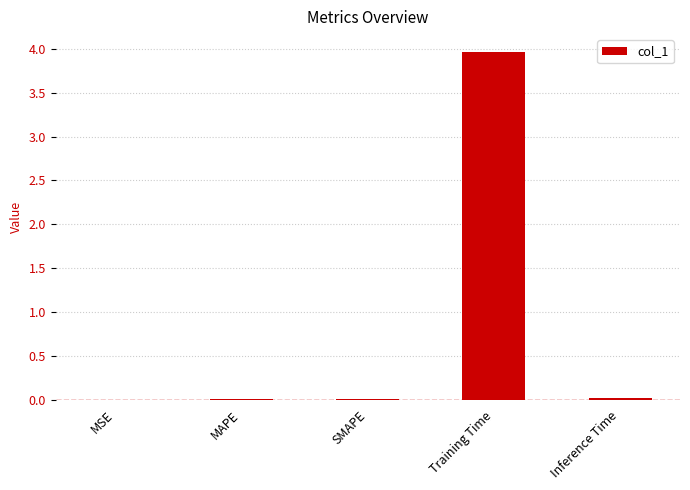

Which category has the highest value across all series?

Training Time